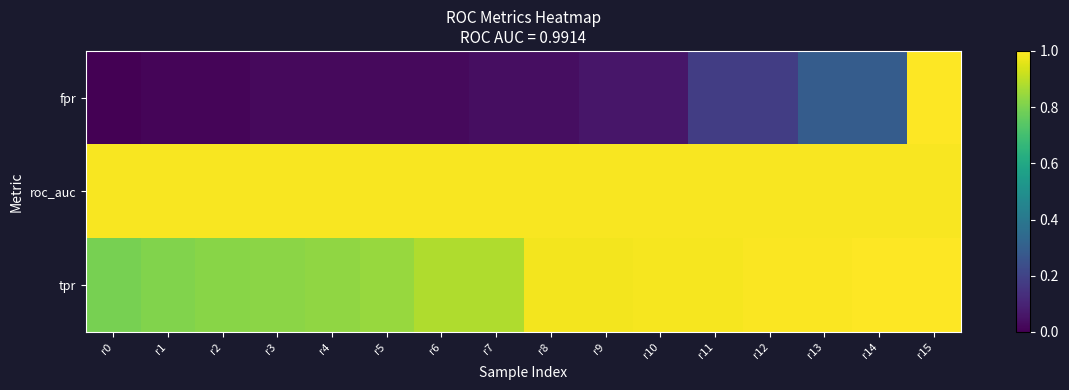

Reading left to right, what are all the values shown in this chart?

fpr: r0=0.0	r1=0.0	r2=0.0	r3=0.0	r4=0.0	r5=0.0	r6=0.0	r7=0.0	r8=0.0	r9=0.1	r10=0.1	r11=0.2	r12=0.2	r13=0.3	r14=0.3	r15=1.0
roc_auc: r0=1.0	r1=1.0	r2=1.0	r3=1.0	r4=1.0	r5=1.0	r6=1.0	r7=1.0	r8=1.0	r9=1.0	r10=1.0	r11=1.0	r12=1.0	r13=1.0	r14=1.0	r15=1.0
tpr: r0=0.8	r1=0.8	r2=0.8	r3=0.8	r4=0.8	r5=0.8	r6=0.9	r7=0.9	r8=1.0	r9=1.0	r10=1.0	r11=1.0	r12=1.0	r13=1.0	r14=1.0	r15=1.0